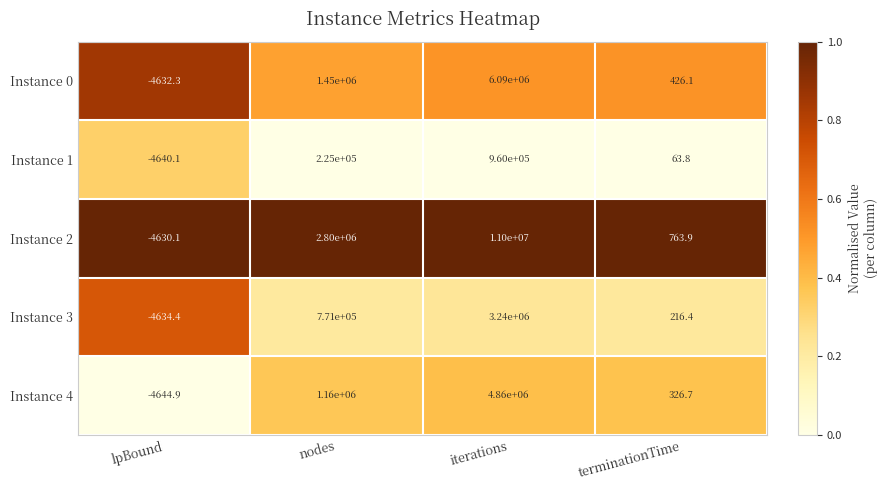

Reading left to right, list all the values displayed in this chart.

Instance 0: -4632.3	1450000.0	6090000.0	426.1
Instance 1: -4640.1	225000.0	960000.0	63.8
Instance 2: -4630.1	2800000.0	11000000.0	763.9
Instance 3: -4634.4	771000.0	3240000.0	216.4
Instance 4: -4644.9	1160000.0	4860000.0	326.7